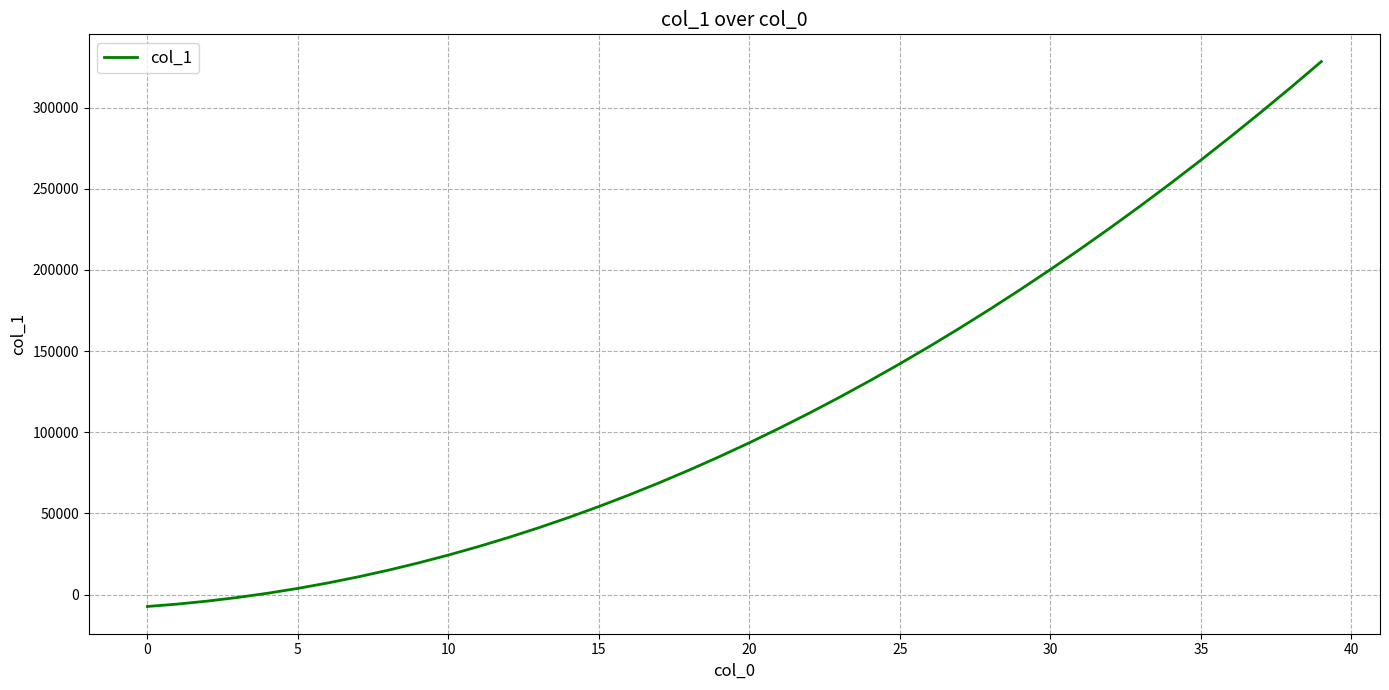

What is the difference between the maximum and minimum values?

335588.0